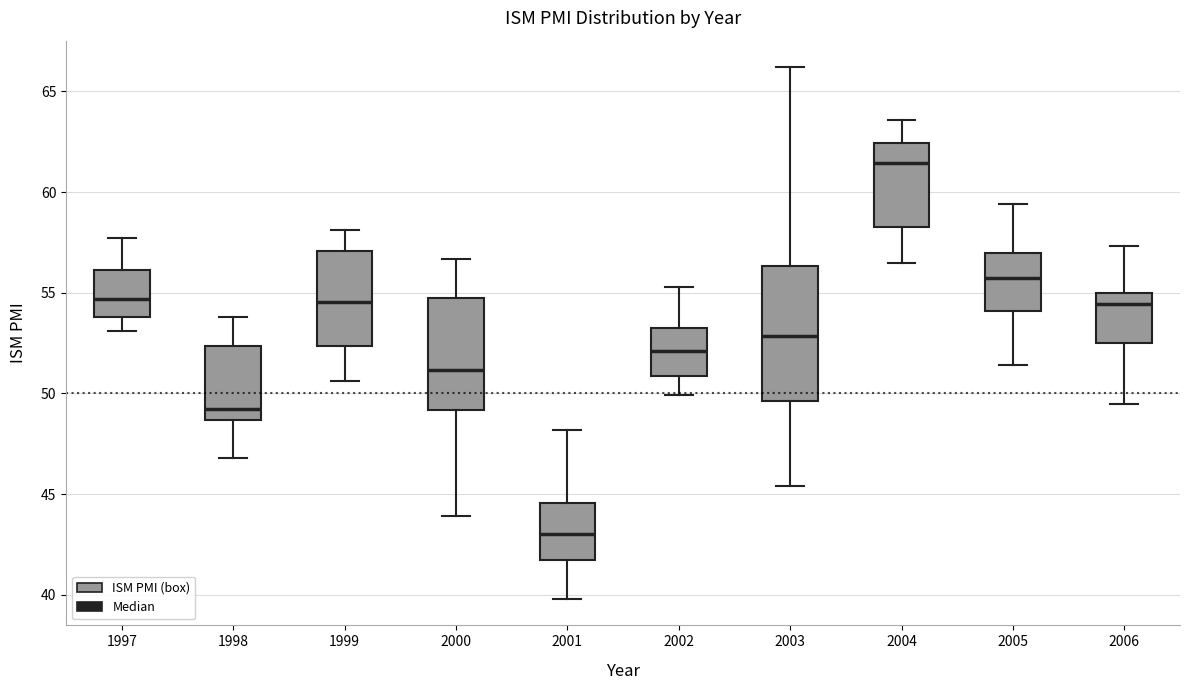

Reading left to right, transcribe this box plot: for each box, give where its median line is, the range the box spans, and where its two whiskers end, as read against the y-axis. The values are not printed on the chart, so give them approximately, as read against the axis.

1997: median 54.5, box 54.0 to 56.0, whiskers 53.0 to 57.5
1998: median 49.5, box 48.5 to 52.5, whiskers 47.0 to 54.0
1999: median 54.5, box 52.5 to 57.0, whiskers 50.5 to 58.0
2000: median 51.0, box 49.0 to 55.0, whiskers 44.0 to 56.5
2001: median 43.0, box 41.5 to 44.5, whiskers 40.0 to 48.0
2002: median 52.0, box 51.0 to 53.0, whiskers 50.0 to 55.5
2003: median 53.0, box 49.5 to 56.5, whiskers 45.5 to 66.0
2004: median 61.5, box 58.5 to 62.5, whiskers 56.5 to 63.5
2005: median 56.0, box 54.0 to 57.0, whiskers 51.5 to 59.5
2006: median 54.5, box 52.5 to 55.0, whiskers 49.5 to 57.5